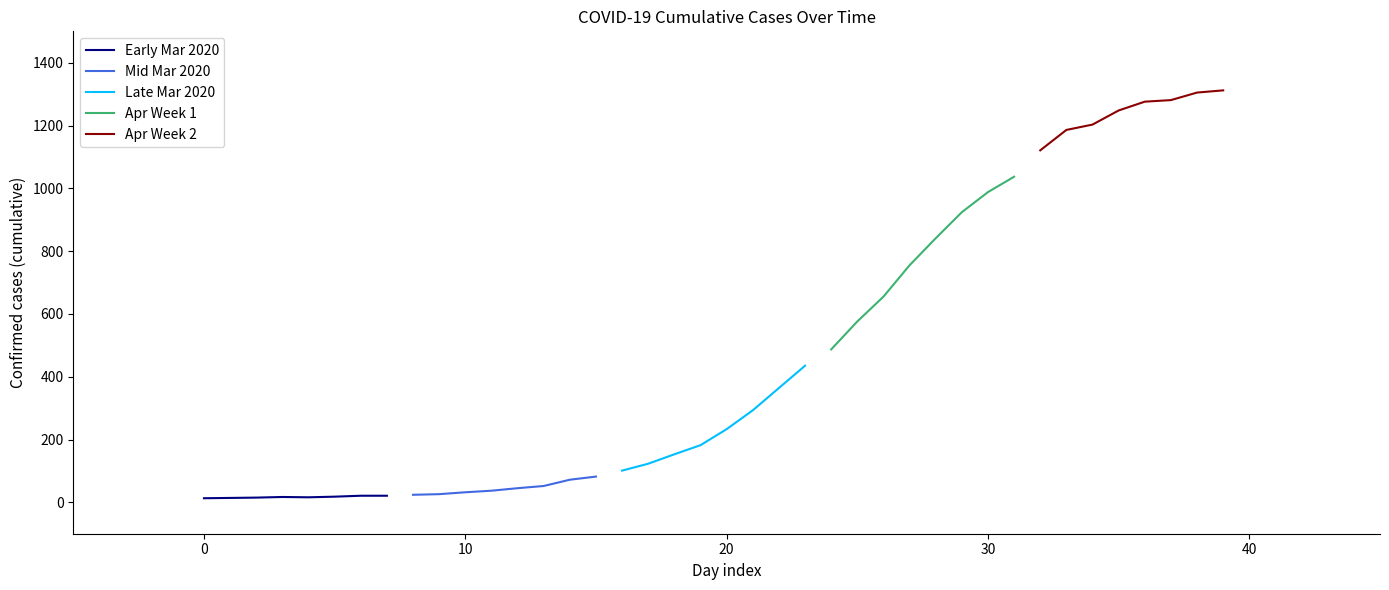

True or false: Mid Mar 2020 has more than 1 points higher than both neighbors.

False